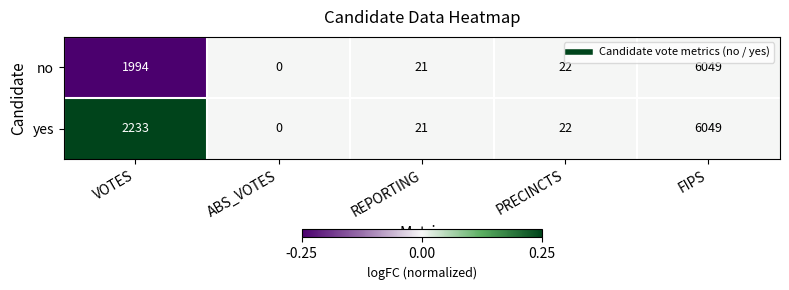

What is the sum of all no values?

8086